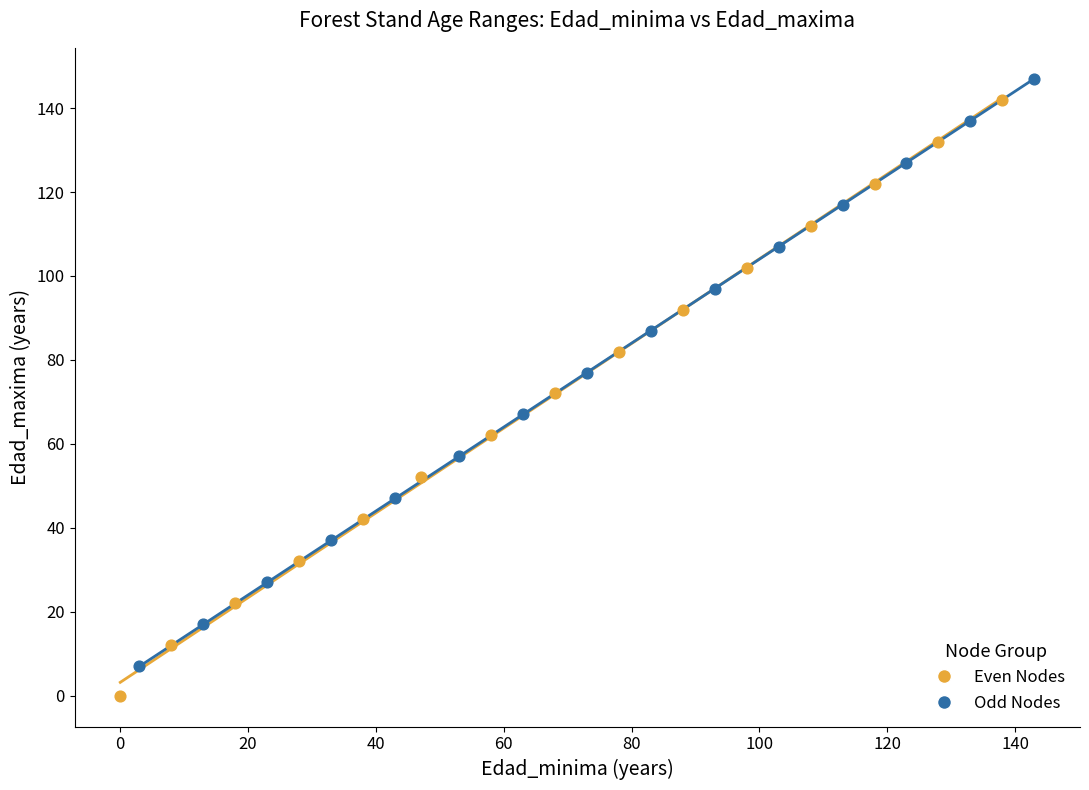

Which series contains the lowest Y value?

Even Nodes